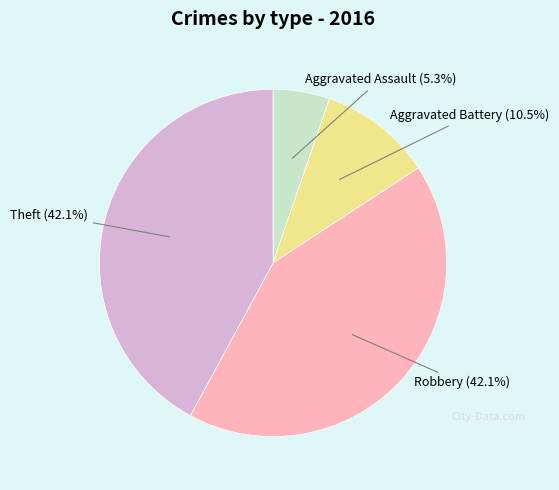

Count the number of slices in the pie.

4